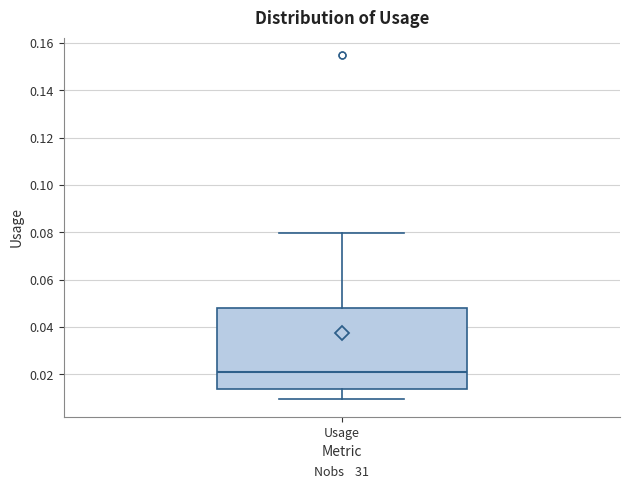

Read this box plot against the y-axis: the position of the median line, the range covered by the box, and the ends of both whiskers. The values are not printed on the chart, so give them approximately, as read against the axis.

median 0.020, box 0.014 to 0.048, whiskers 0.010 to 0.080